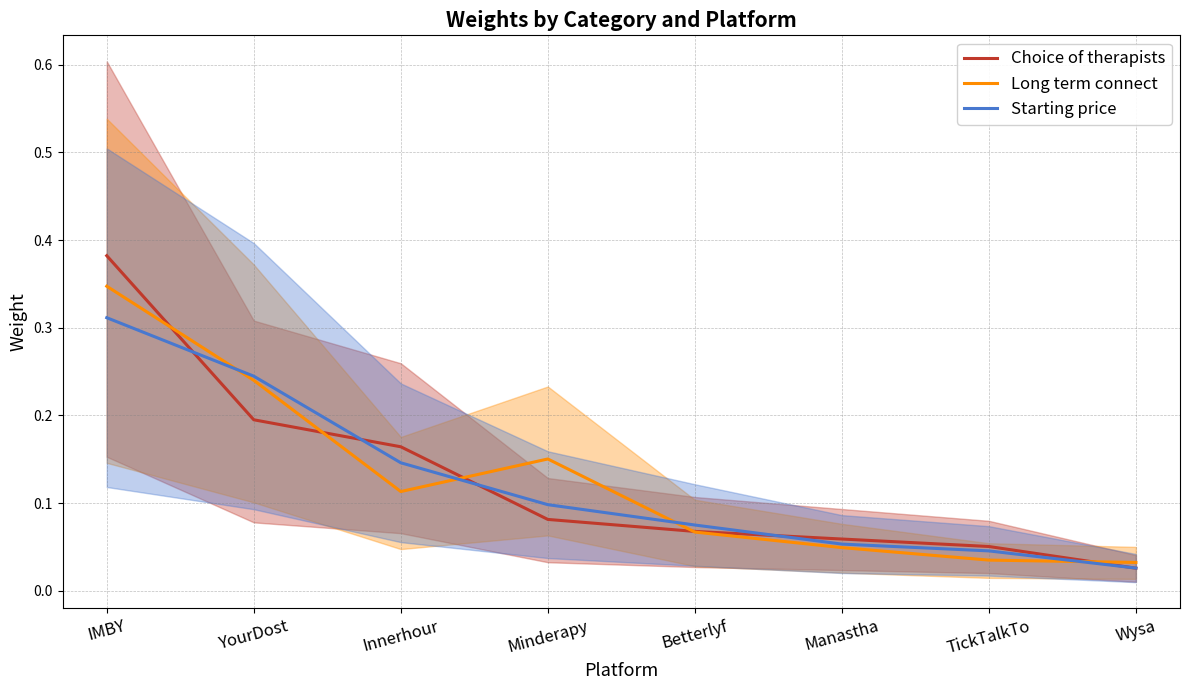

Is the value of Long term connect at Minderapy greater than the value of Starting price at Wysa?

Yes